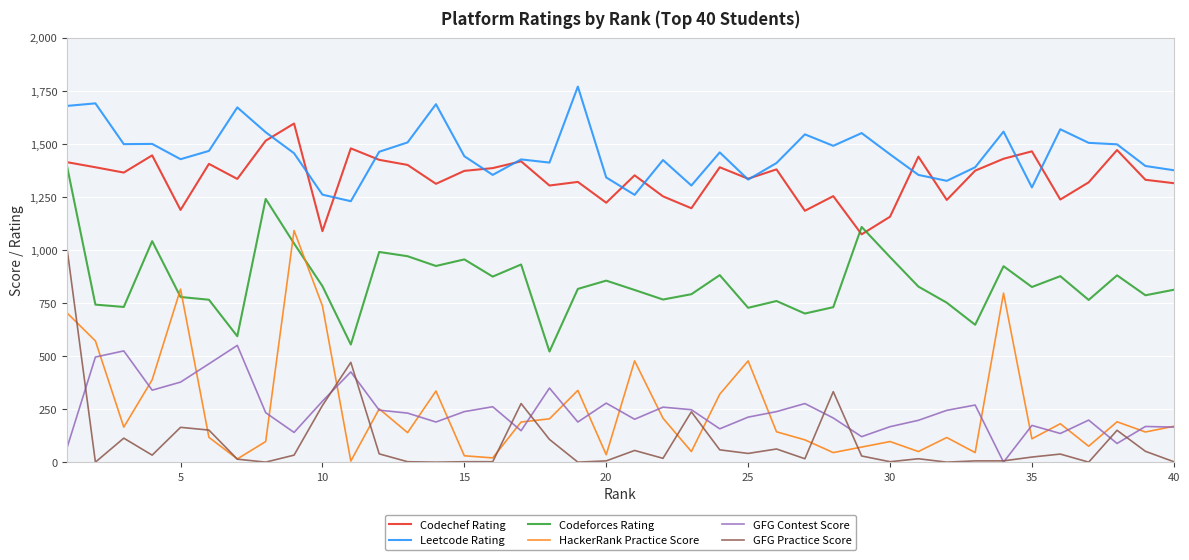

What are all the series names shown in the legend?

Codechef Rating, Leetcode Rating, Codeforces Rating, HackerRank Practice Score, GFG Contest Score, GFG Practice Score